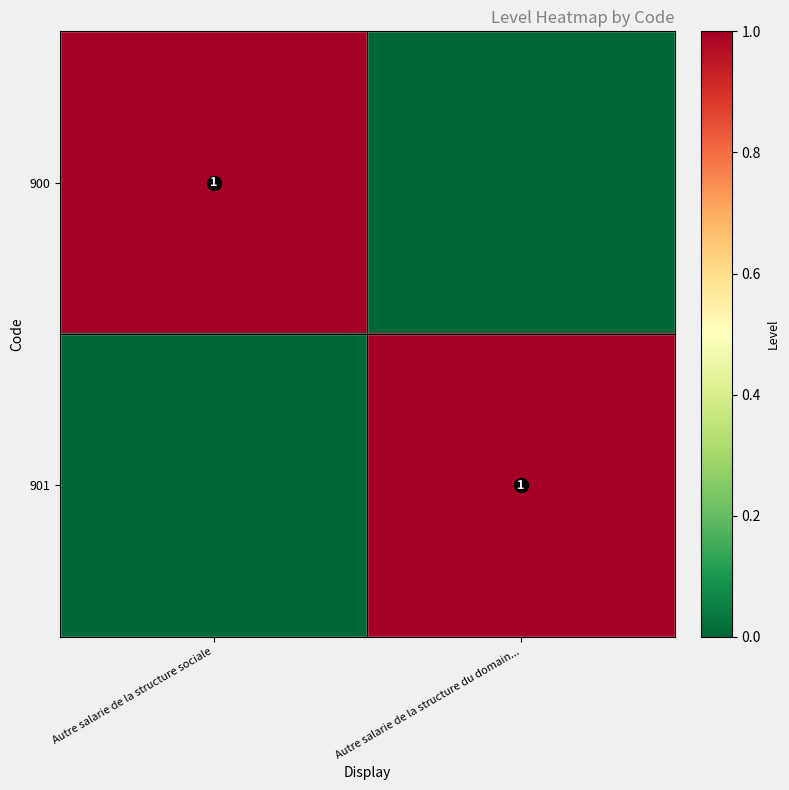

True or false: 901 has a value of 1 at Autre salarie de la structure du domain....

True